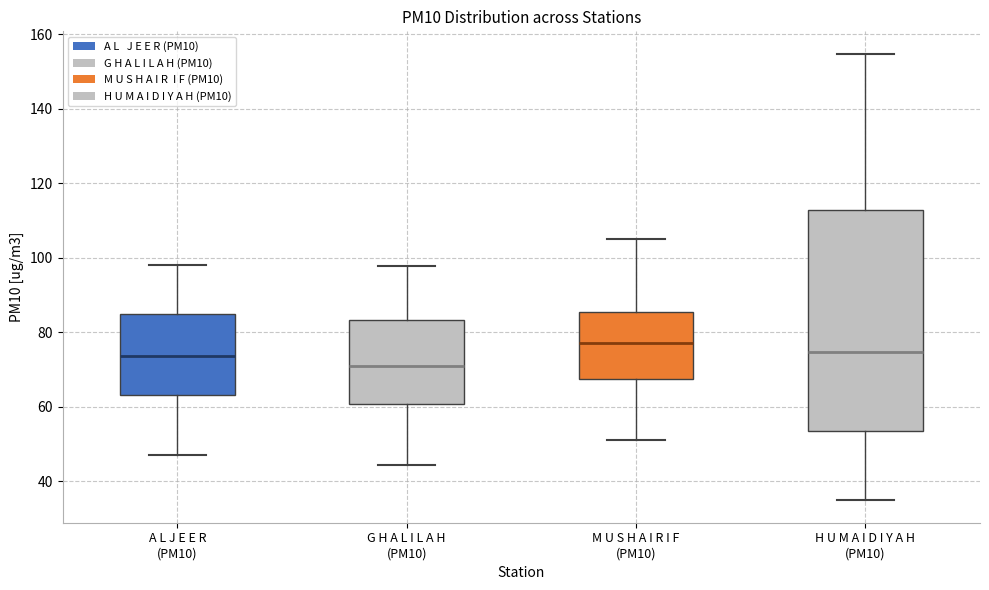

Which box's median line is the lowest?

G H A L I L A H (PM10)